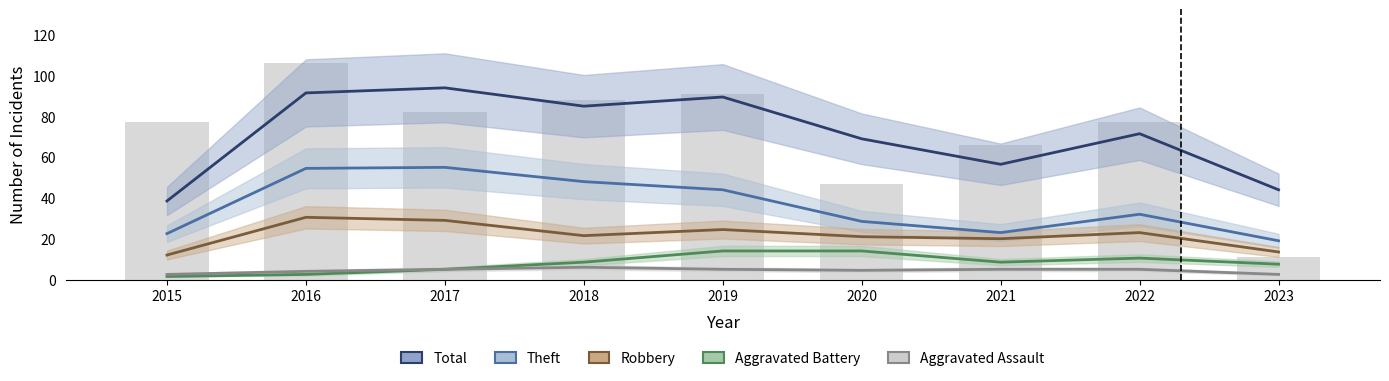

What are all the series names shown in the legend?

Total, Theft, Robbery, Aggravated Battery, Aggravated Assault